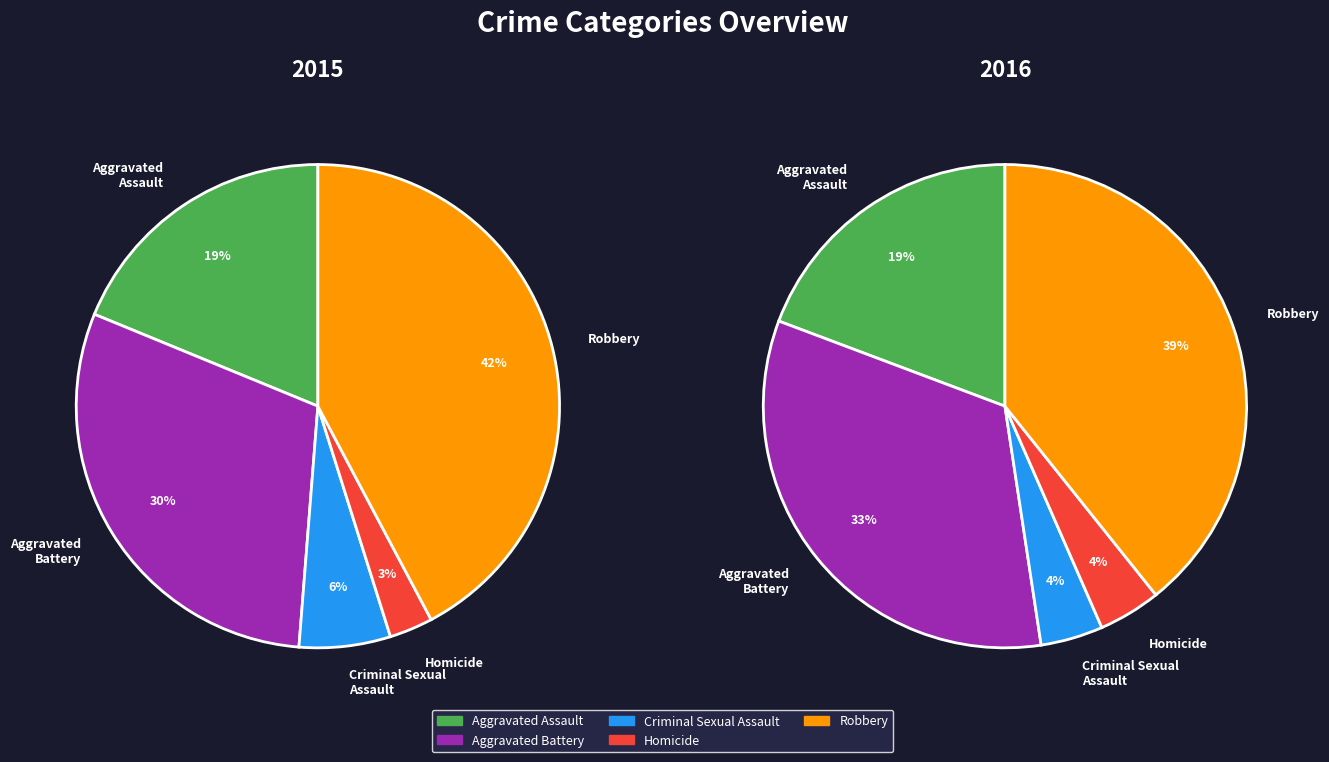

What is the smallest slice in the pie chart?

Homicide